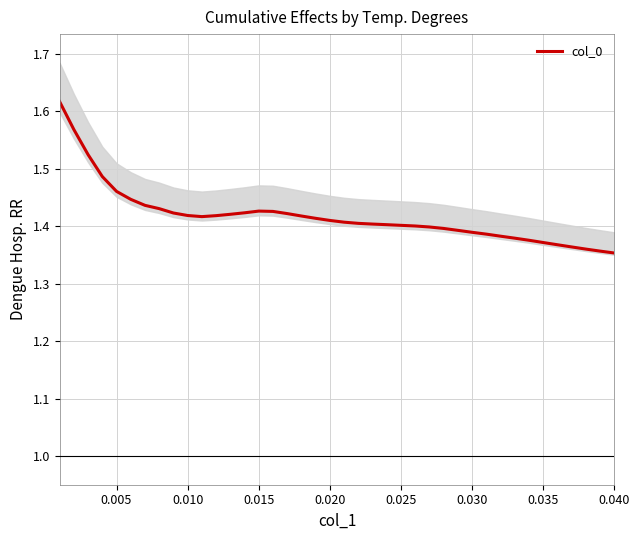

Is it true that col_0 equals 0.7 at 0.025?

False